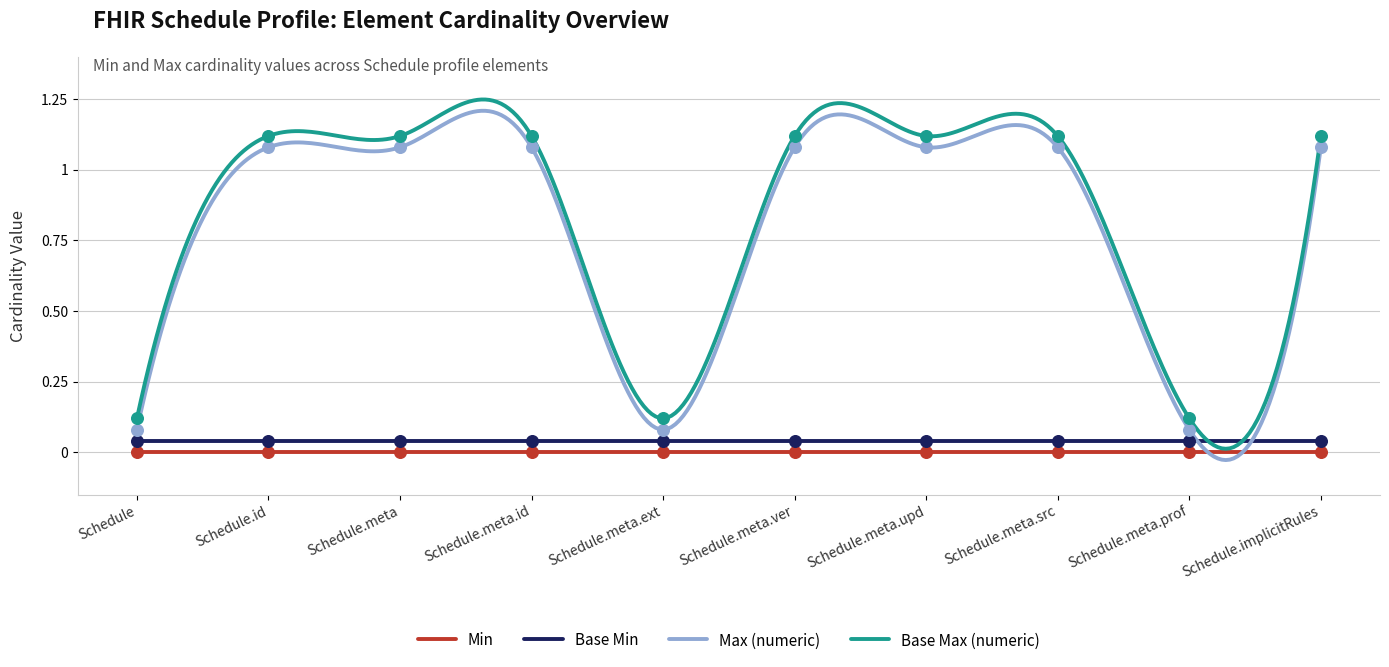

Which series has the widest spread of Y values?

Max (numeric)